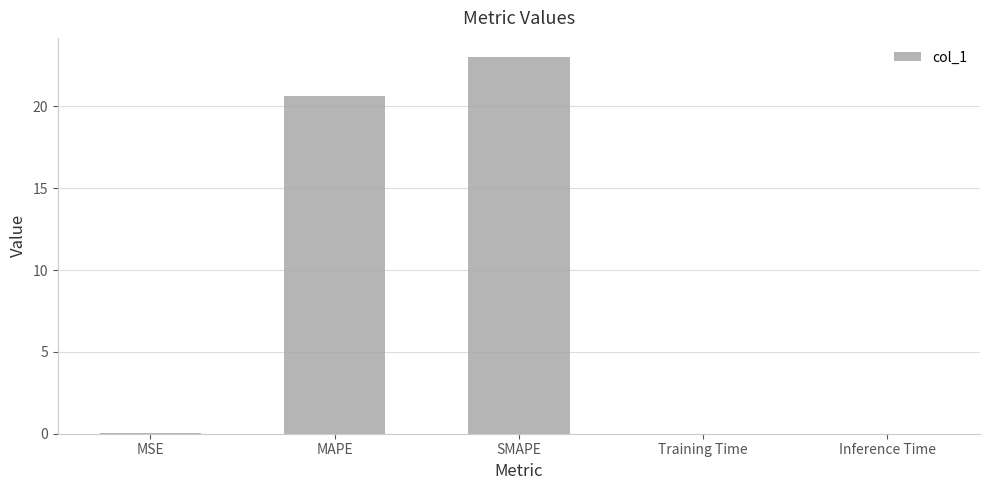

The chart shows a value of 29.9 at MAPE. True or false?

False